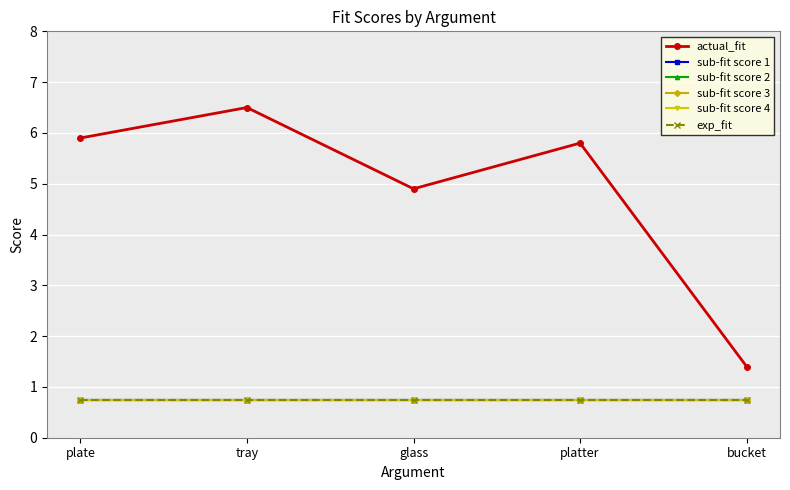

Reading right to left, extract all data points from this chart.

actual_fit: bucket=1.4	platter=5.8	glass=4.9	tray=6.5	plate=5.9
sub-fit score 1: bucket=0.8	platter=0.8	glass=0.8	tray=0.8	plate=0.8
sub-fit score 2: bucket=0.8	platter=0.8	glass=0.8	tray=0.8	plate=0.8
sub-fit score 3: bucket=0.8	platter=0.8	glass=0.8	tray=0.8	plate=0.8
sub-fit score 4: bucket=0.8	platter=0.8	glass=0.8	tray=0.8	plate=0.8
exp_fit: bucket=0.8	platter=0.8	glass=0.8	tray=0.8	plate=0.8